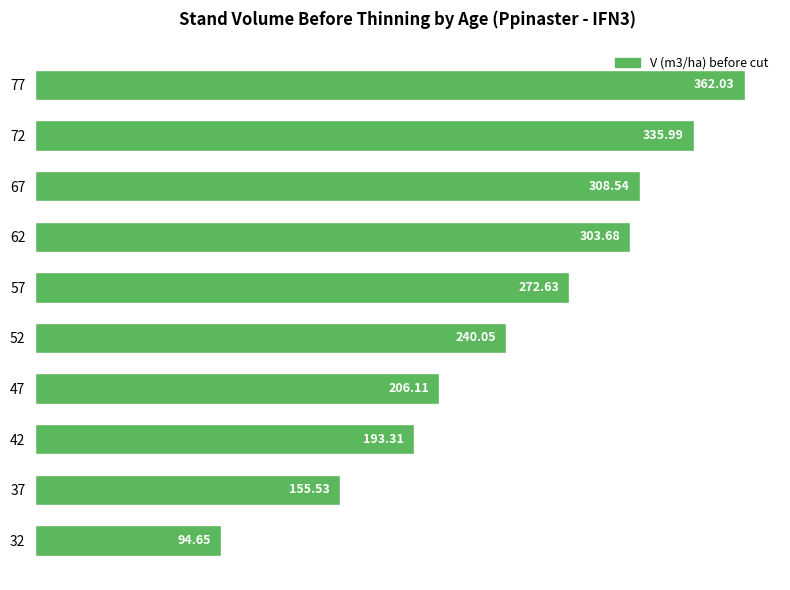

What is the difference between the maximum and minimum values?

267.4